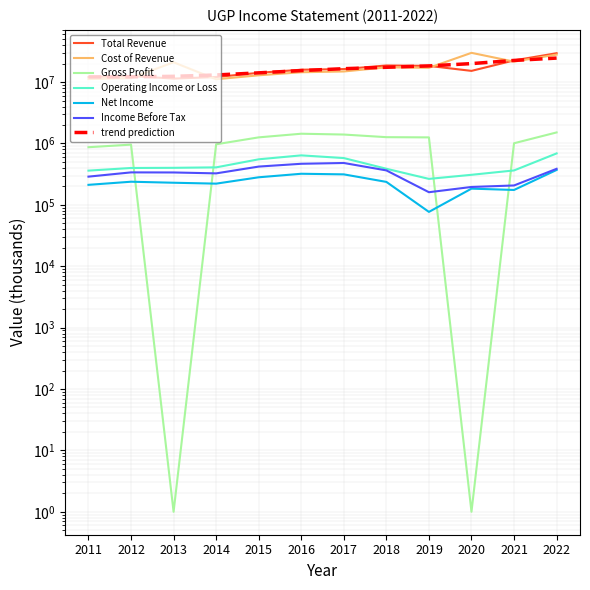

What is the difference between the highest and lowest values at 2022?

29165300